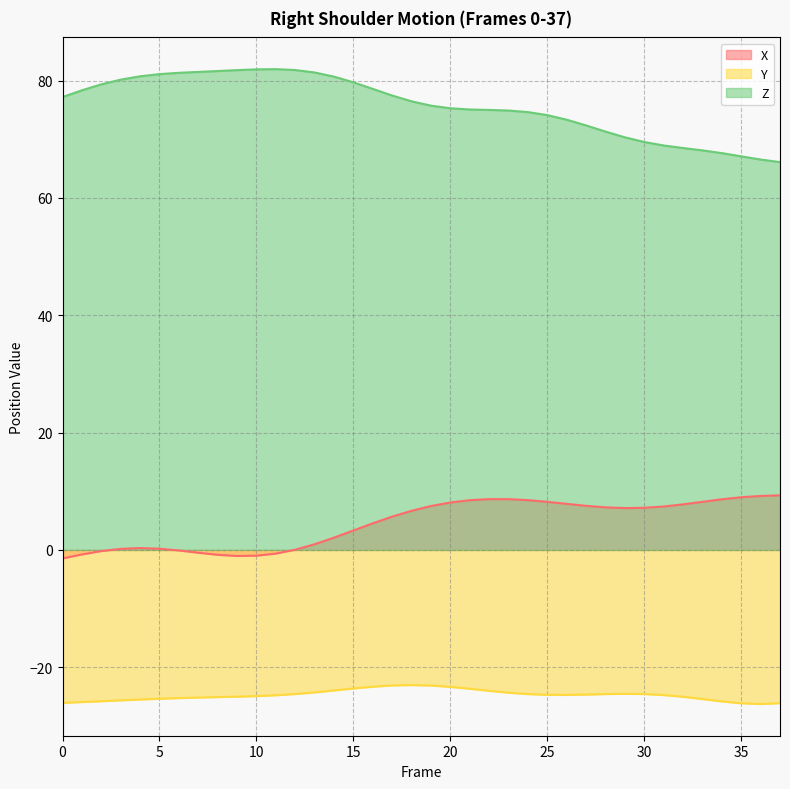

Reading right to left, extract all data points from this chart.

X: 37=9.3	36=9.2	35=9.0	34=8.6	33=8.2	32=7.8	31=7.4	30=7.2	29=7.1	28=7.3	27=7.5	26=7.9	25=8.2	24=8.5	23=8.7	22=8.7	21=8.5	20=8.1	19=7.5	18=6.7	17=5.7	16=4.5	15=3.3	14=2.1	13=1.0	12=0.0	11=-0.6	10=-1.0	9=-1.0	8=-0.8	7=-0.5	6=-0.1	5=0.2	4=0.3	3=0.2	2=-0.2	1=-0.8	0=-1.4
Y: 37=-26.1	36=-26.2	35=-26.1	34=-25.8	33=-25.4	32=-25.0	31=-24.7	30=-24.6	29=-24.5	28=-24.6	27=-24.6	26=-24.7	25=-24.7	24=-24.6	23=-24.3	22=-24.0	21=-23.7	20=-23.3	19=-23.1	18=-23.0	17=-23.1	16=-23.3	15=-23.6	14=-23.9	13=-24.3	12=-24.6	11=-24.8	10=-24.9	9=-25.0	8=-25.1	7=-25.1	6=-25.2	5=-25.4	4=-25.5	3=-25.6	2=-25.8	1=-25.9	0=-26.1
Z: 37=66.1	36=66.6	35=67.1	34=67.6	33=68.1	32=68.5	31=68.9	30=69.5	29=70.3	28=71.3	27=72.4	26=73.3	25=74.1	24=74.6	23=74.9	22=75.0	21=75.1	20=75.3	19=75.7	18=76.5	17=77.5	16=78.6	15=79.7	14=80.7	13=81.4	12=81.8	11=82.0	10=81.9	9=81.8	8=81.6	7=81.5	6=81.3	5=81.1	4=80.7	3=80.2	2=79.4	1=78.4	0=77.2